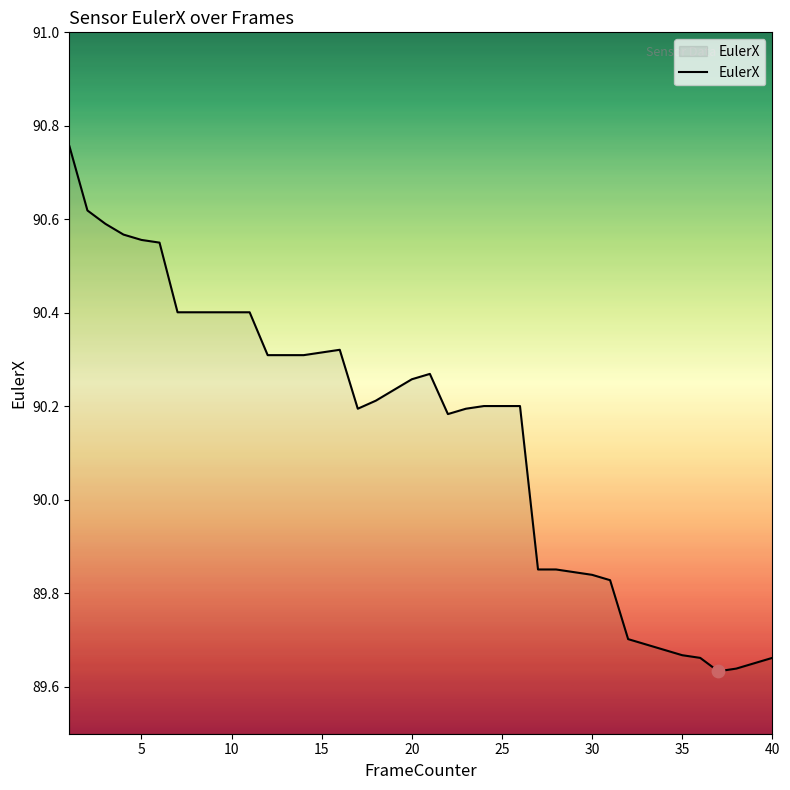

What is the difference between the maximum and minimum values?

1.1